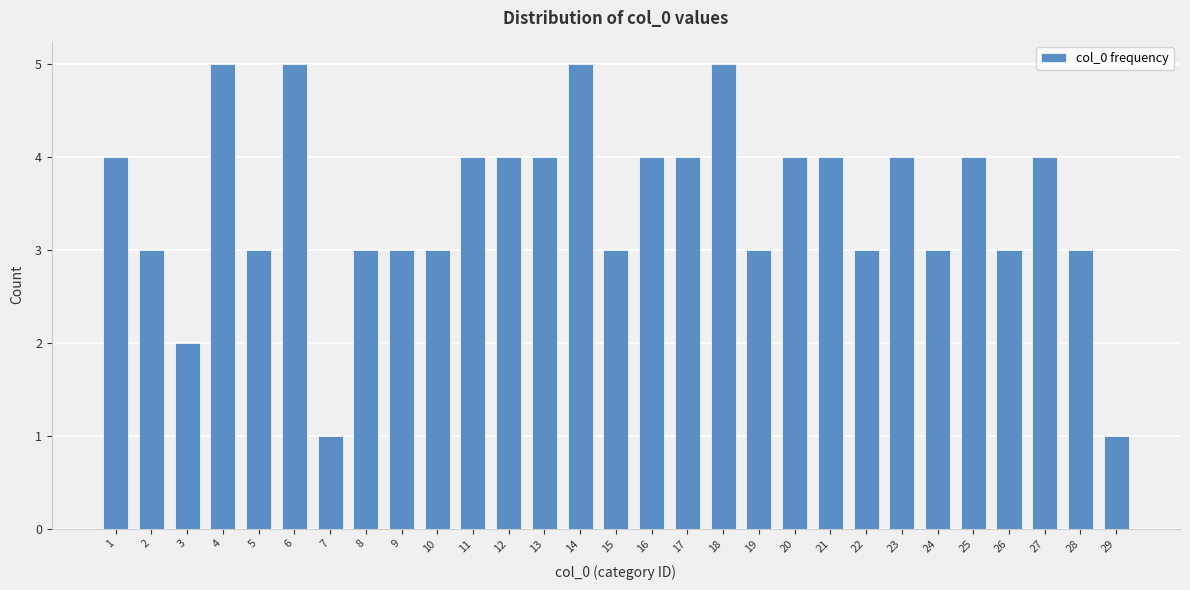

Reading right to left, list all the values displayed in this chart.

1	3	4	3	4	3	4	3	4	4	3	5	4	4	3	5	4	4	4	3	3	3	1	5	3	5	2	3	4